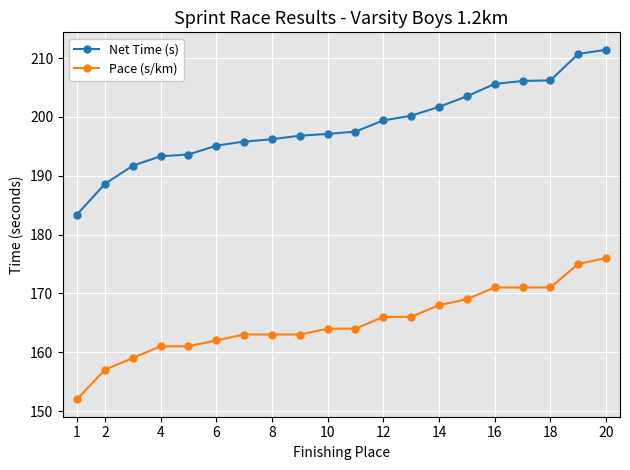

Which series has the largest range (max minus min)?

Net Time (s)